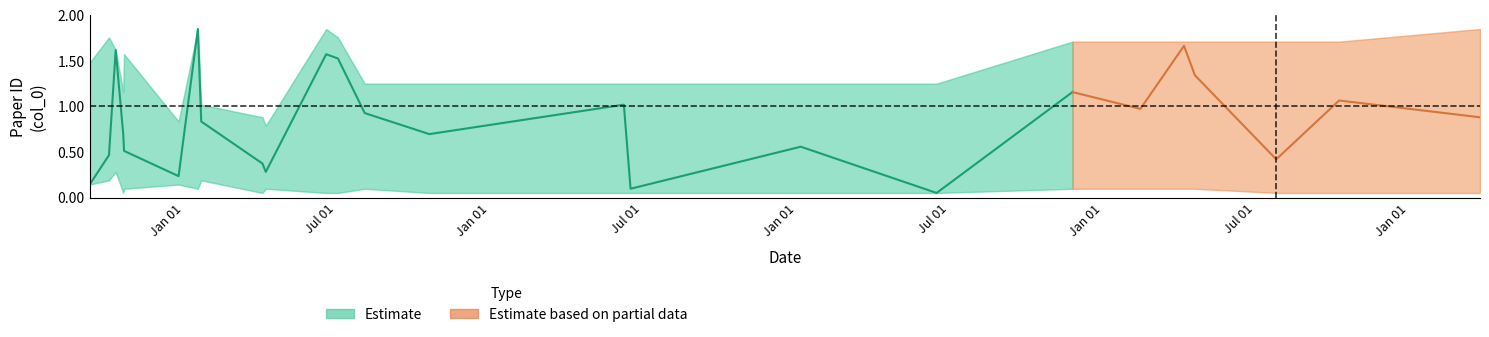

How many categories are shown in the chart?

19